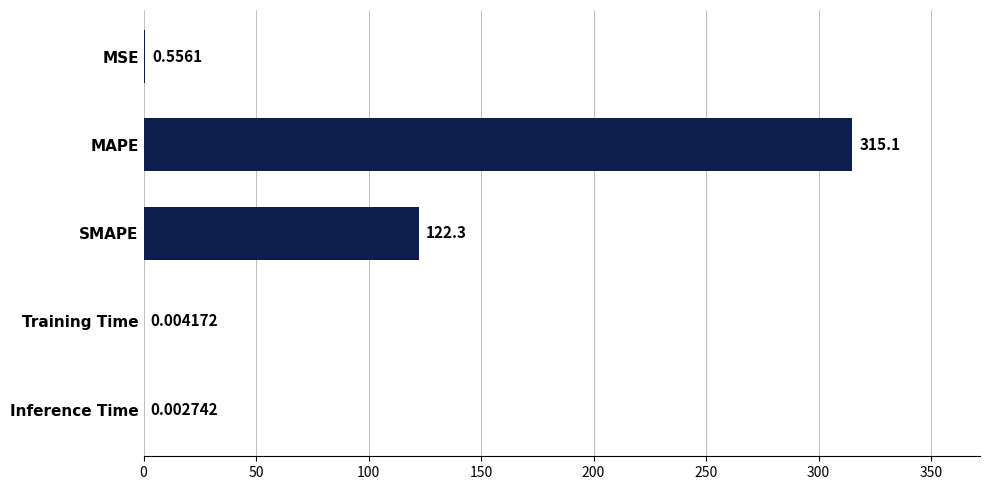

At which category does the chart reach its peak across all series?

MAPE